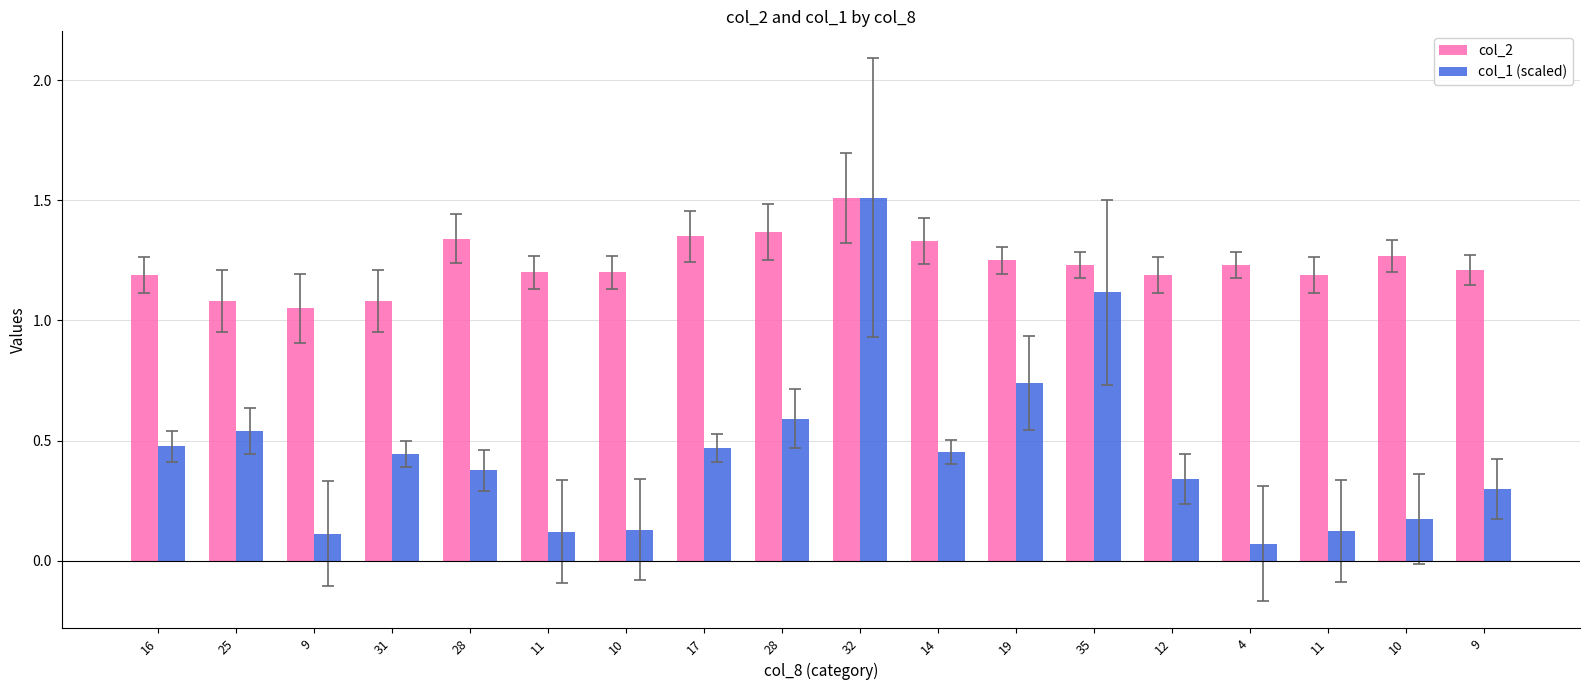

Reading left to right, transcribe all the data shown in this chart.

col_2: 1.2	1.1	1.1	1.1	1.3	1.2	1.2	1.4	1.4	1.5	1.3	1.2	1.2	1.2	1.2	1.2	1.3	1.2
col_1 (scaled): 0.5	0.5	0.1	0.4	0.4	0.1	0.1	0.5	0.6	1.5	0.5	0.7	1.1	0.3	0.1	0.1	0.2	0.3